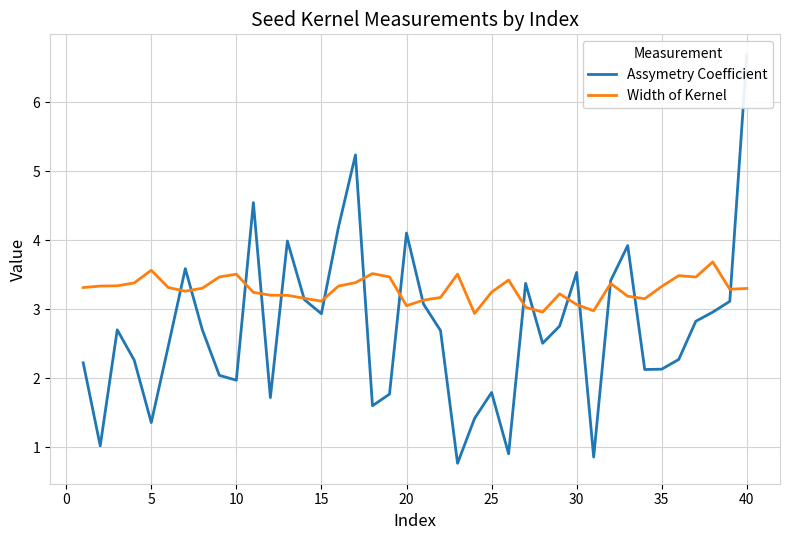

How many lines are shown in the chart?

2